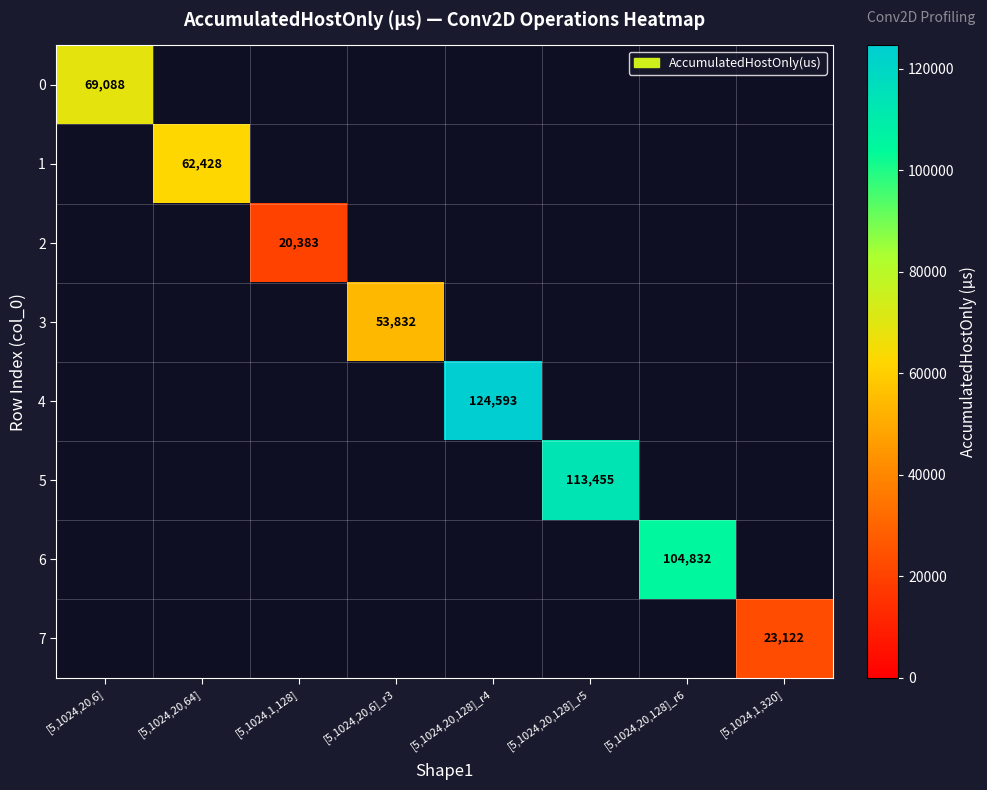

Is the value of 7 at [5,1024,1,320] greater than the value of 3 at [5,1024,20,6]_r3?

No